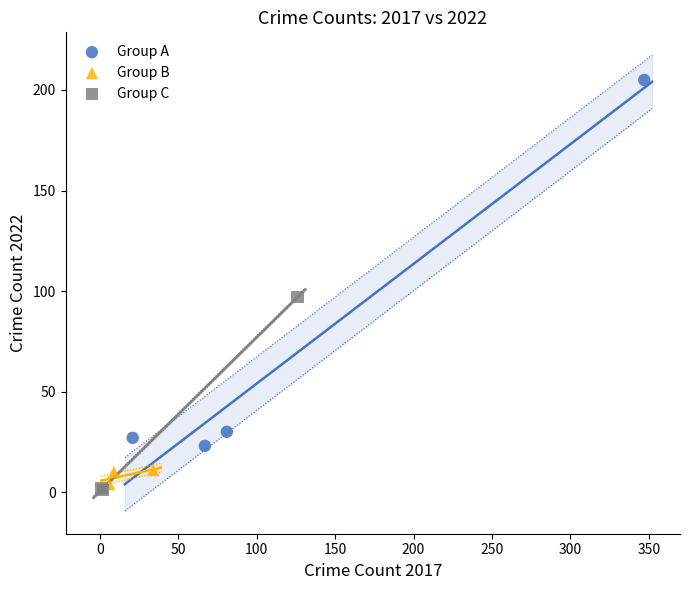

Which series has the largest Y range (max minus min)?

Group A